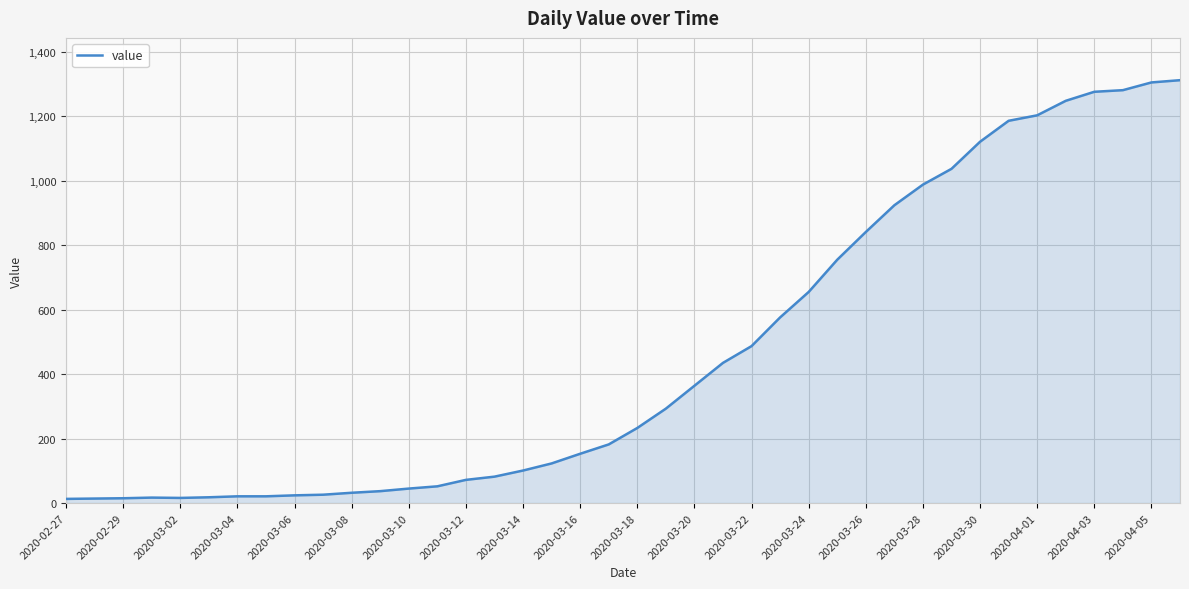

What is the difference between the maximum and minimum values?

1299